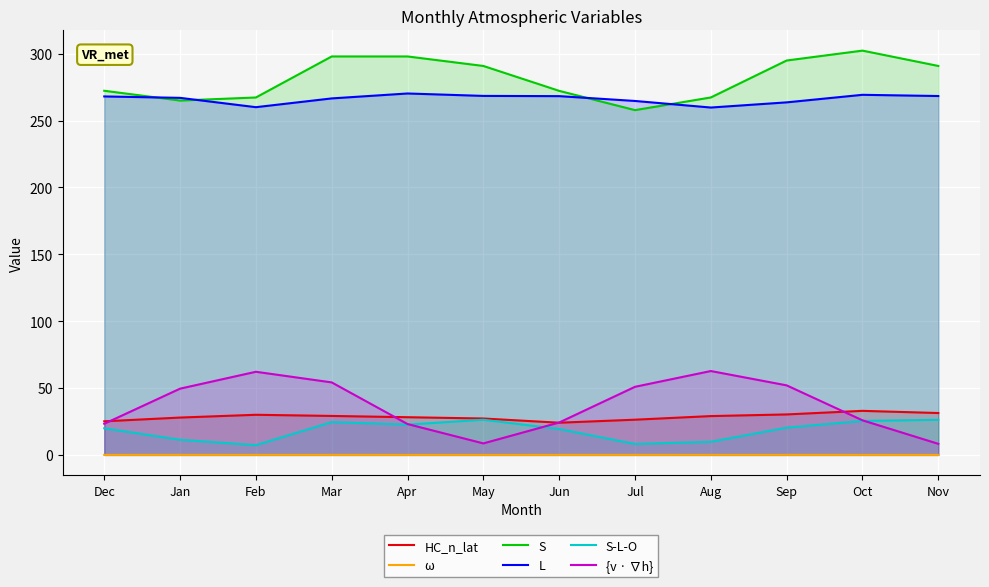

What is the difference between the second highest and minimum values in the {v · ∇h} series?

53.9